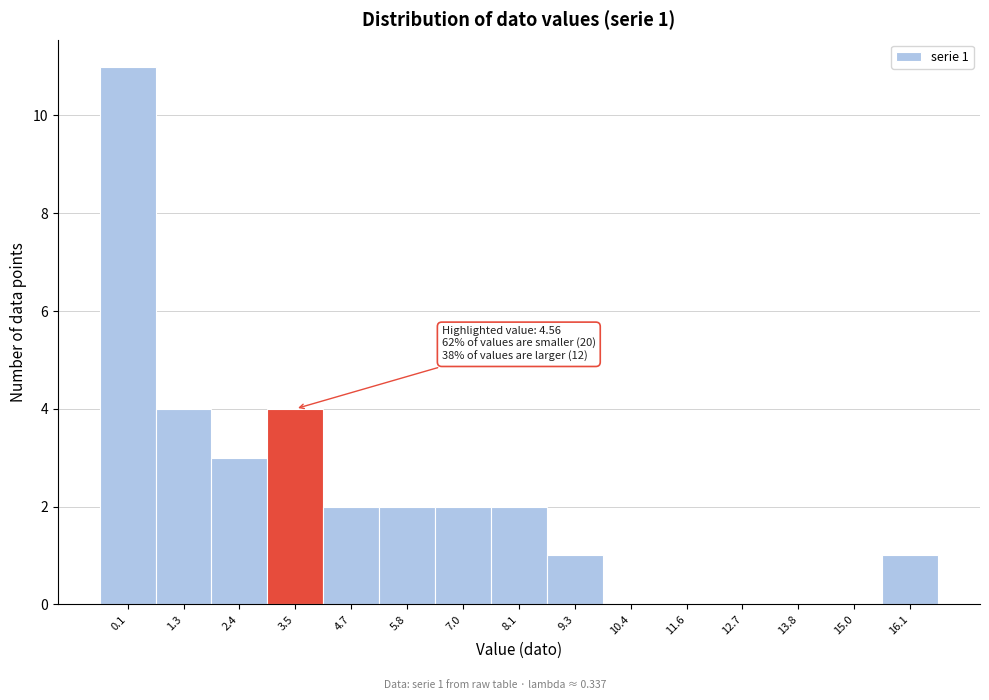

Reading right to left, list all the values displayed in this chart.

16.1=1	15.0=0	13.8=0	12.7=0	11.6=0	10.4=0	9.3=1	8.1=2	7.0=2	5.8=2	4.7=2	3.5=4	2.4=3	1.3=4	0.1=11